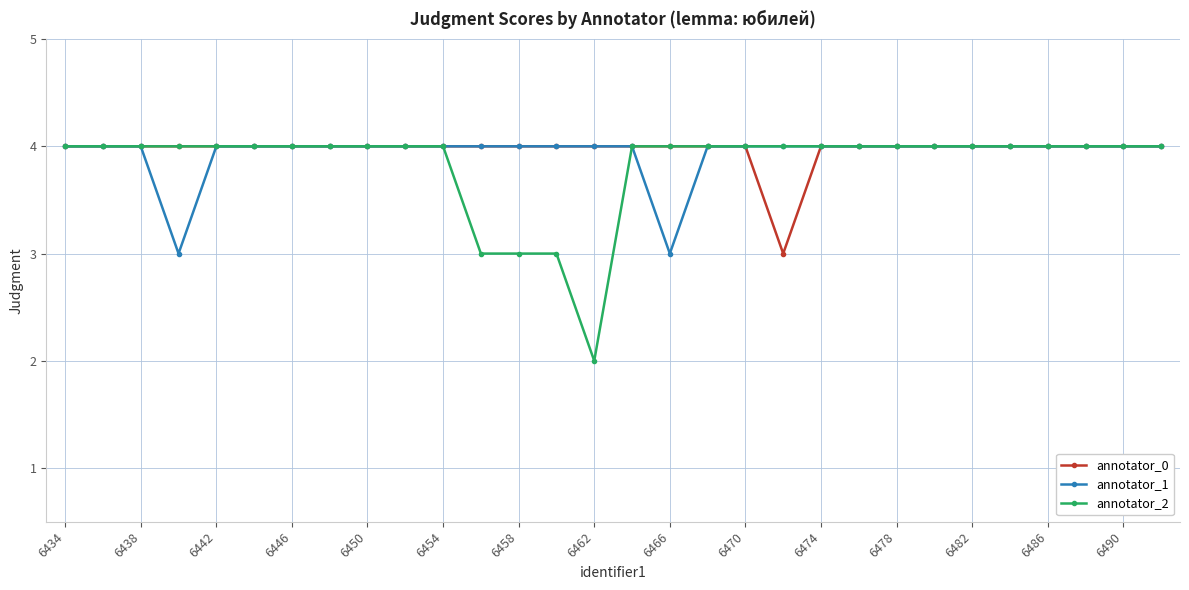

What is the greatest value displayed?

4